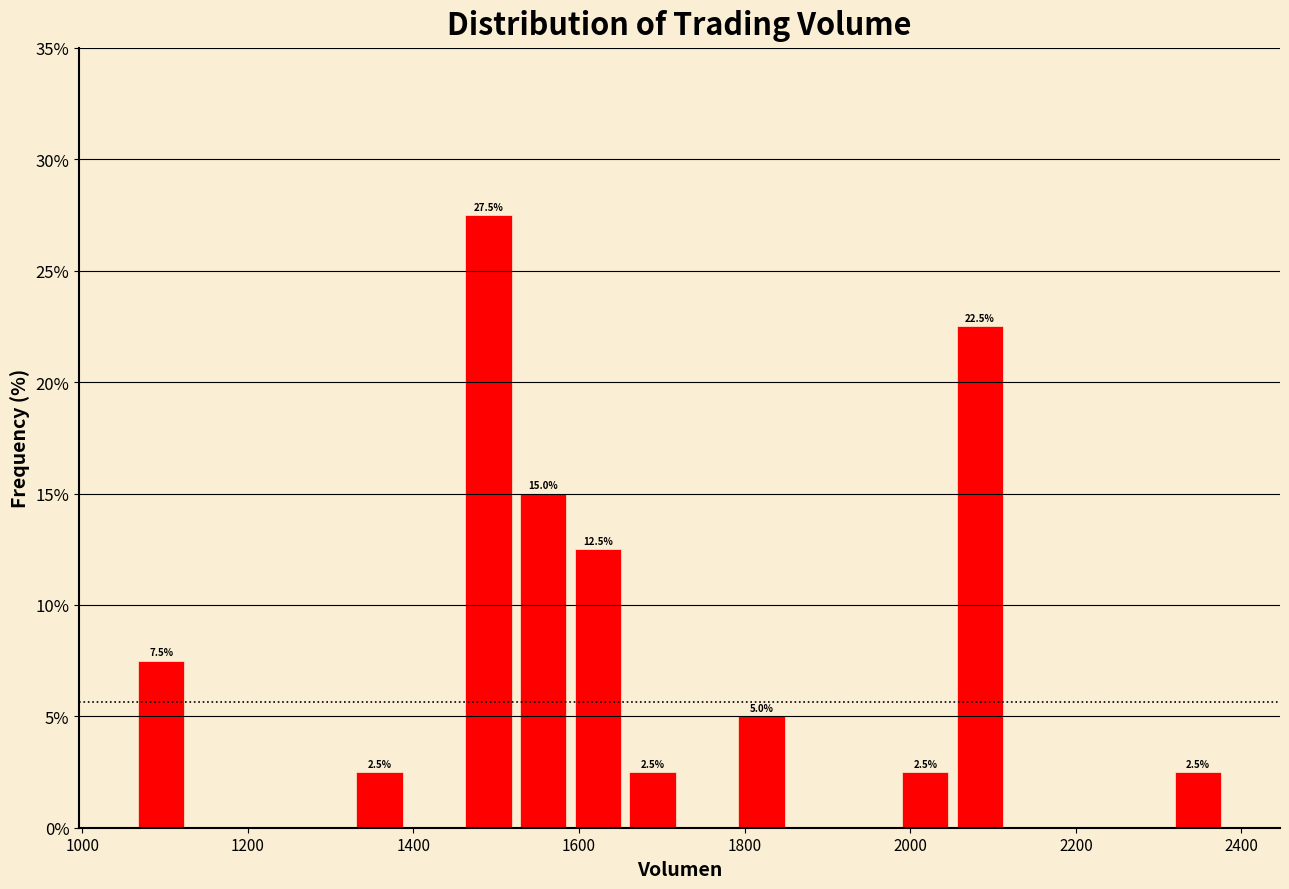

Read against the x-axis, roughly where is the centre of the tallest bar?

1500